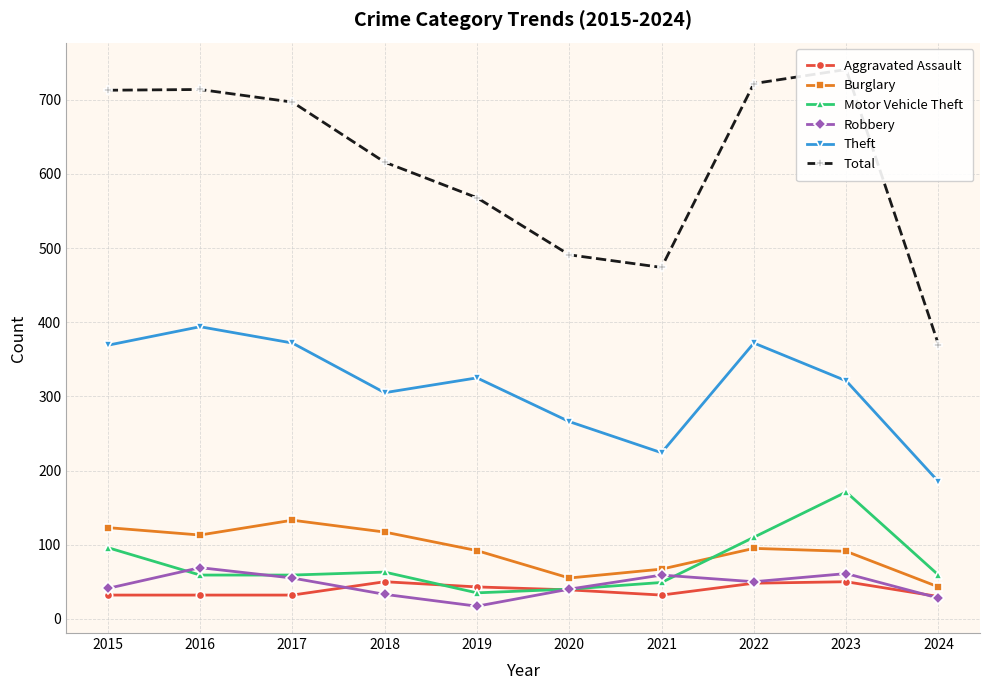

Which has a higher value, 2019 or 2015?

2019